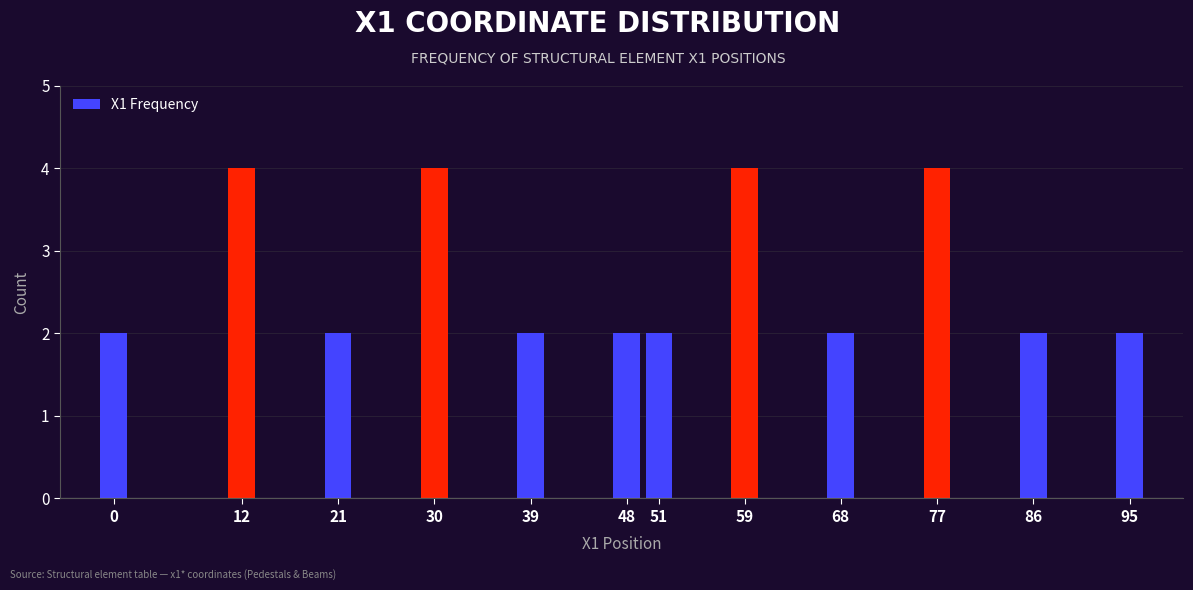

Reading right to left, extract all data points from this chart.

2	2	4	2	4	2	2	2	4	2	4	2